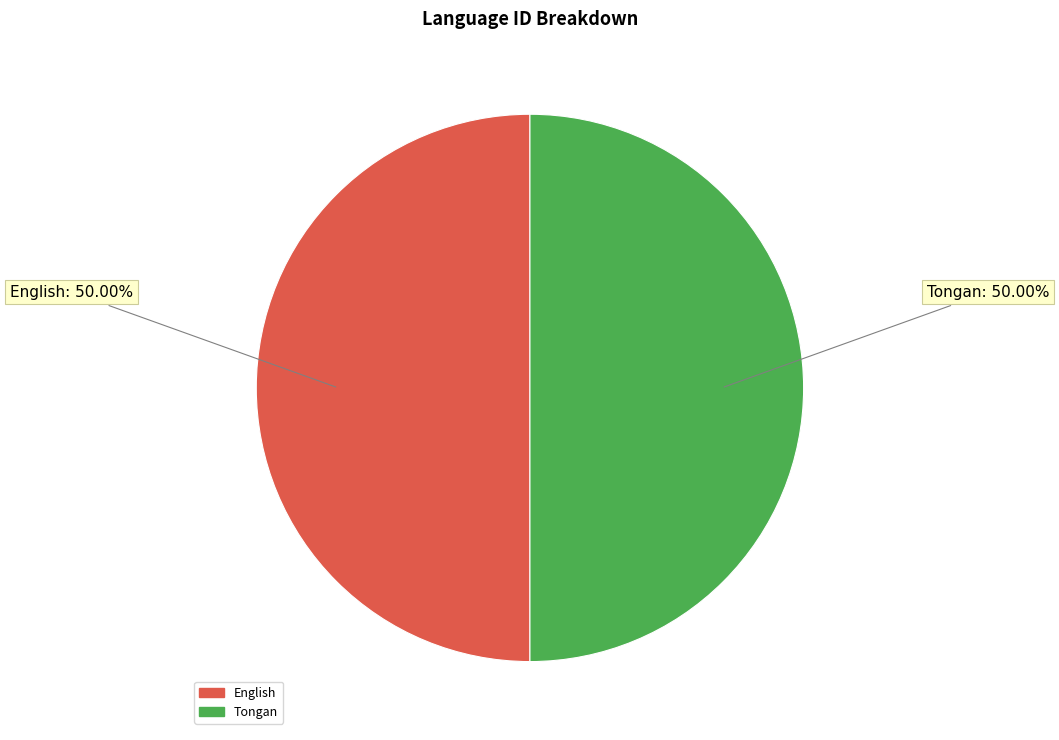

To the nearest percent, what is the difference between the English and Tongan slice percentages?

0%